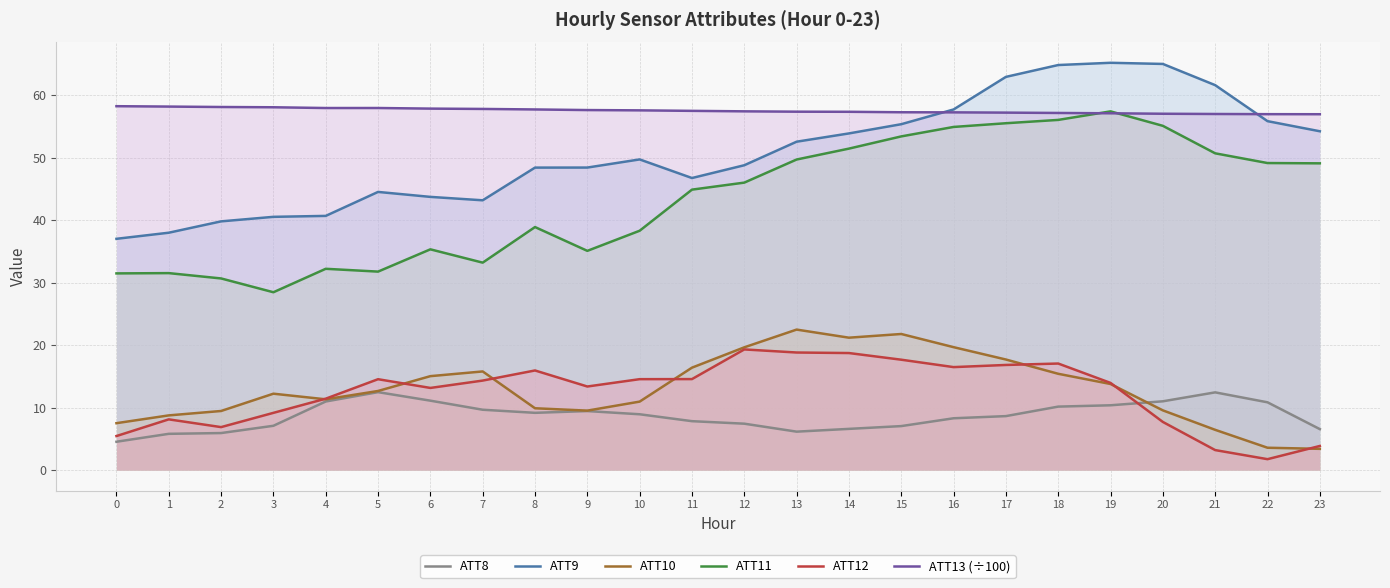

True or false: ATT12 has more than 0 points higher than both neighbors.

True